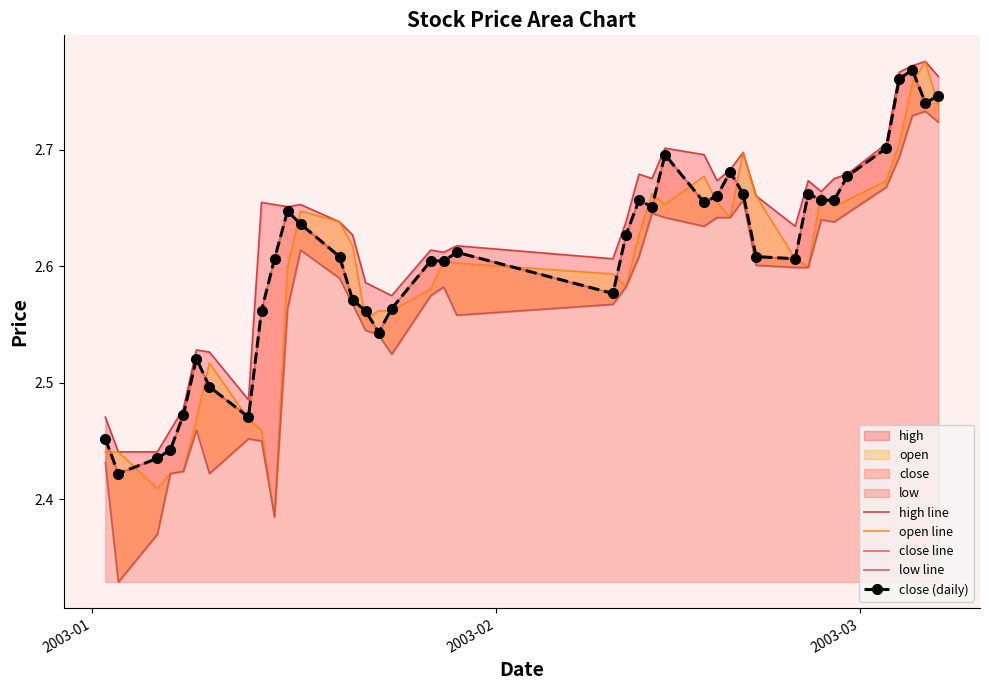

True or false: low line and close line intersect in this chart.

False